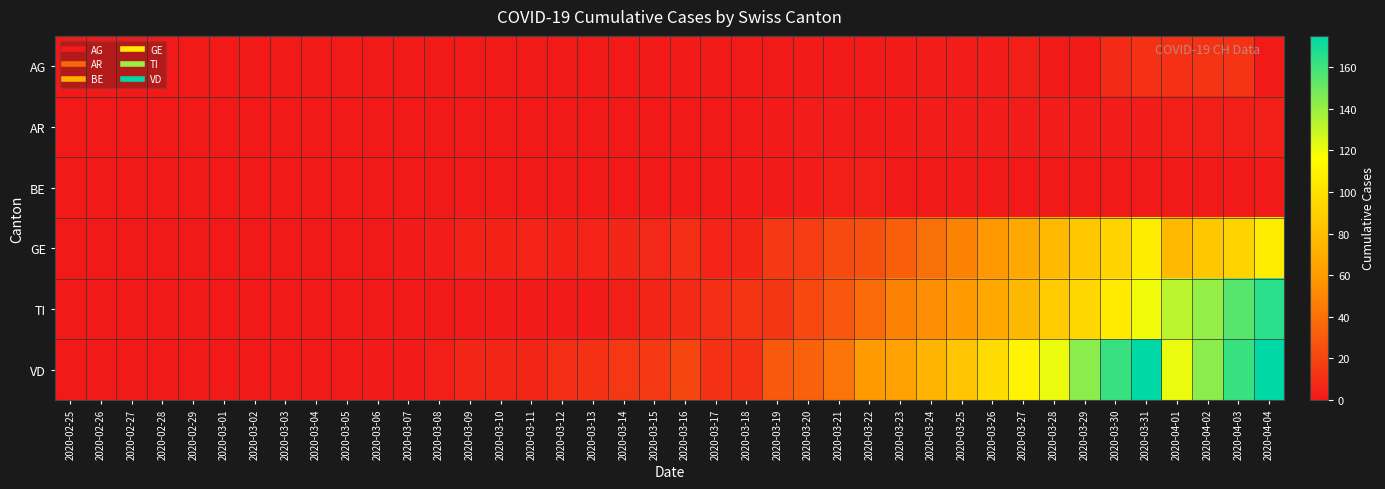

Which series has the widest spread of values?

VD